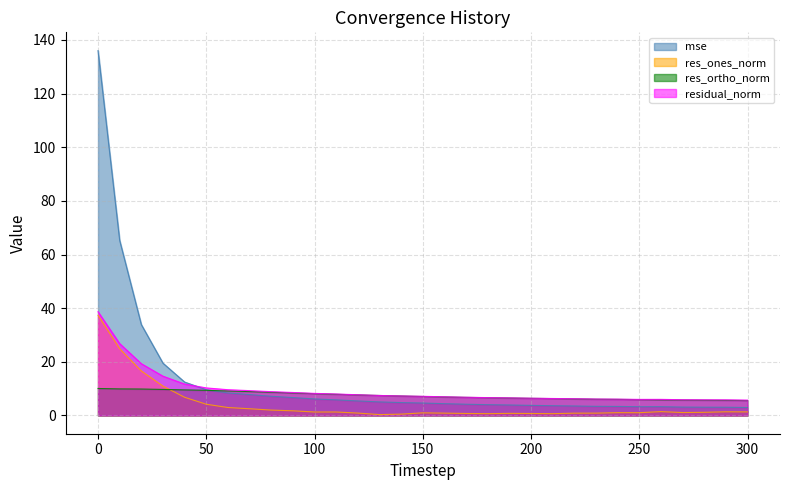

True or false: residual_norm and res_ortho_norm cross at least once.

False